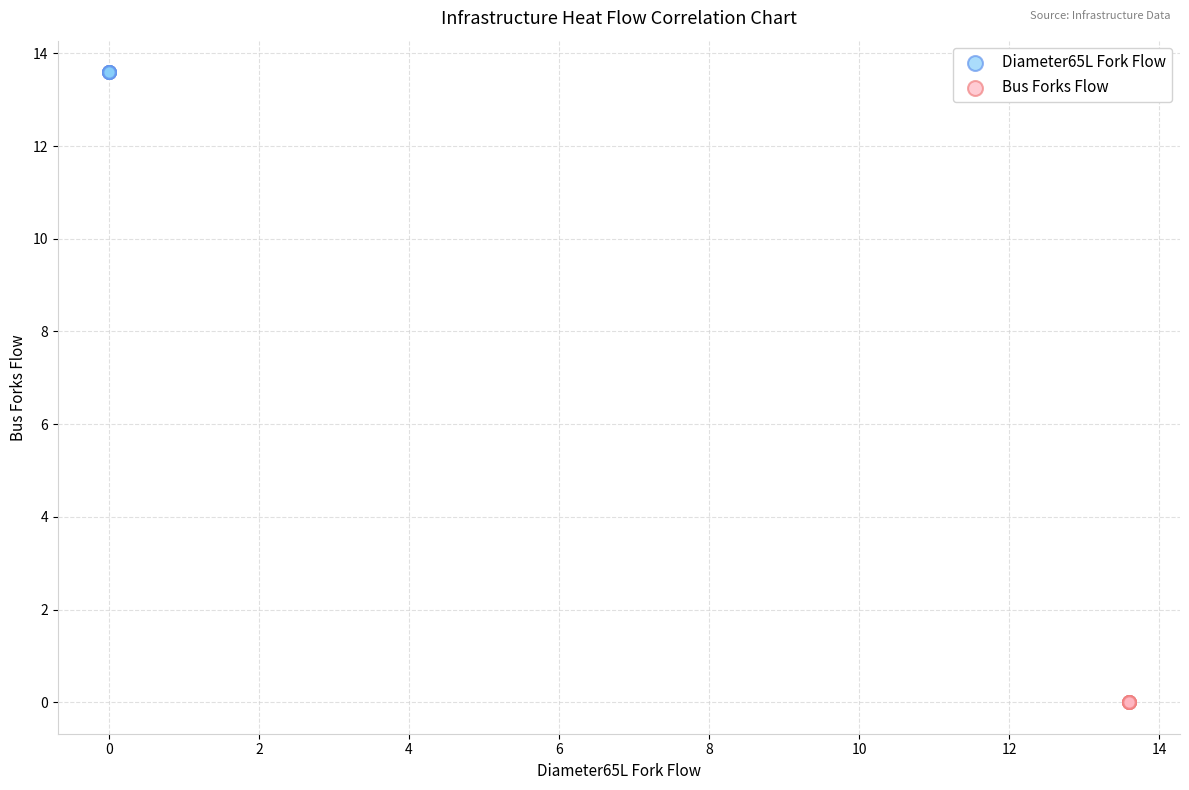

Which series reaches the maximum Y coordinate?

Diameter65L Fork Flow